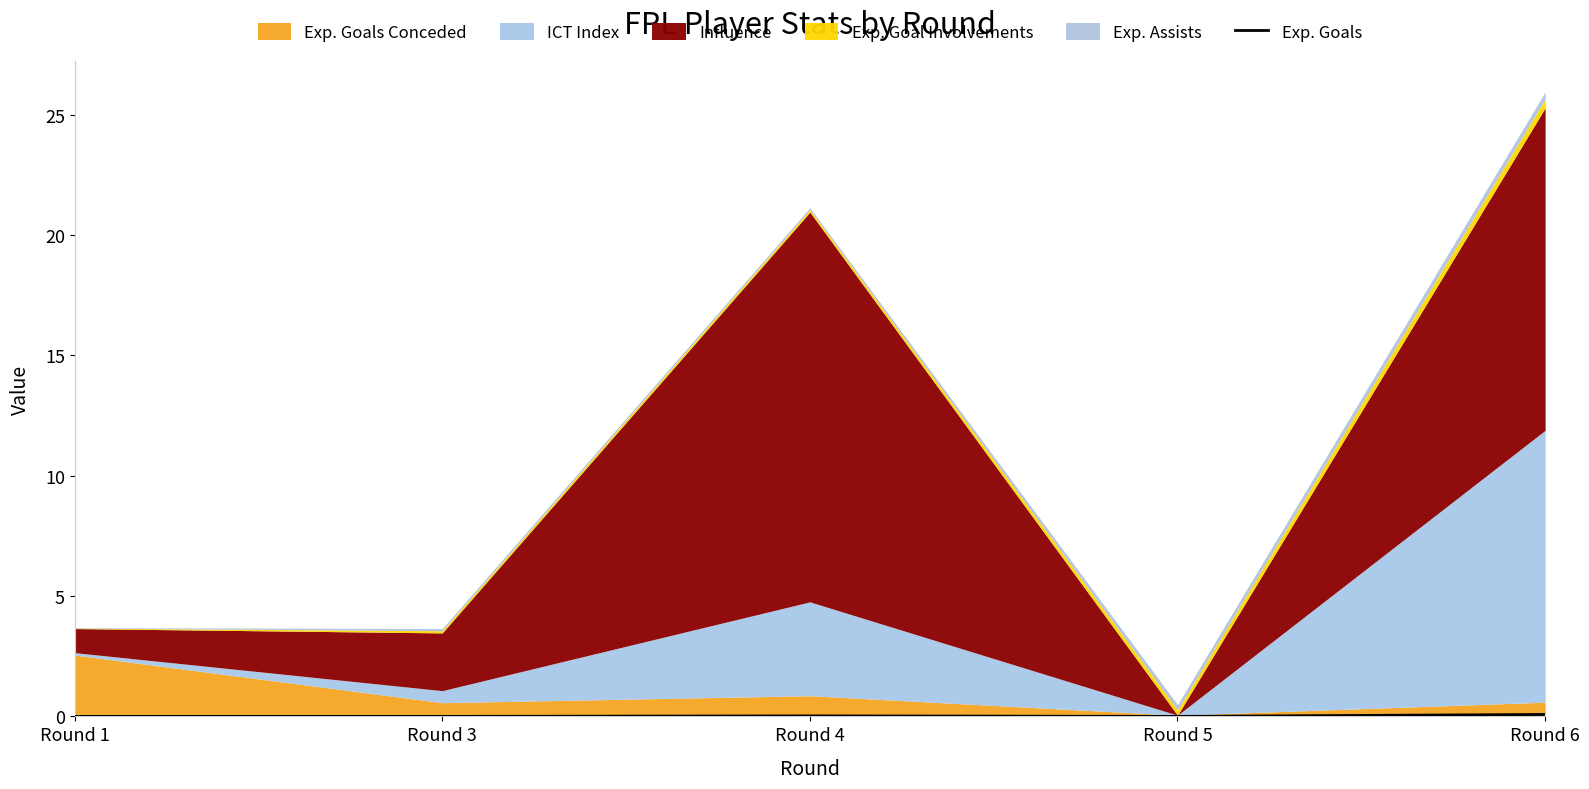

Is it true that Exp. Goals equals 0.0 at Round 5?

True